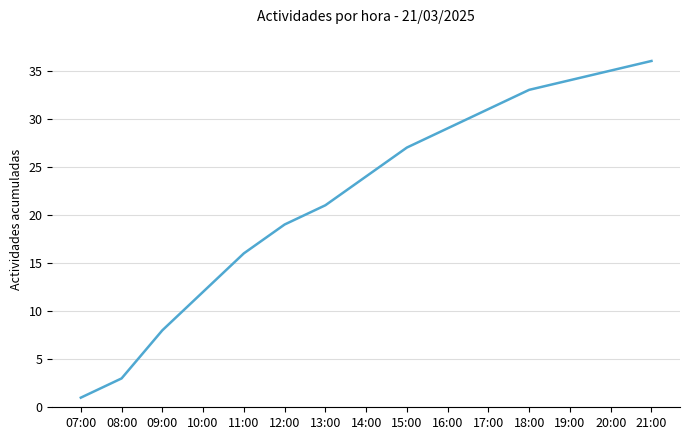

Where is the data nearest to the value 18?

12:00